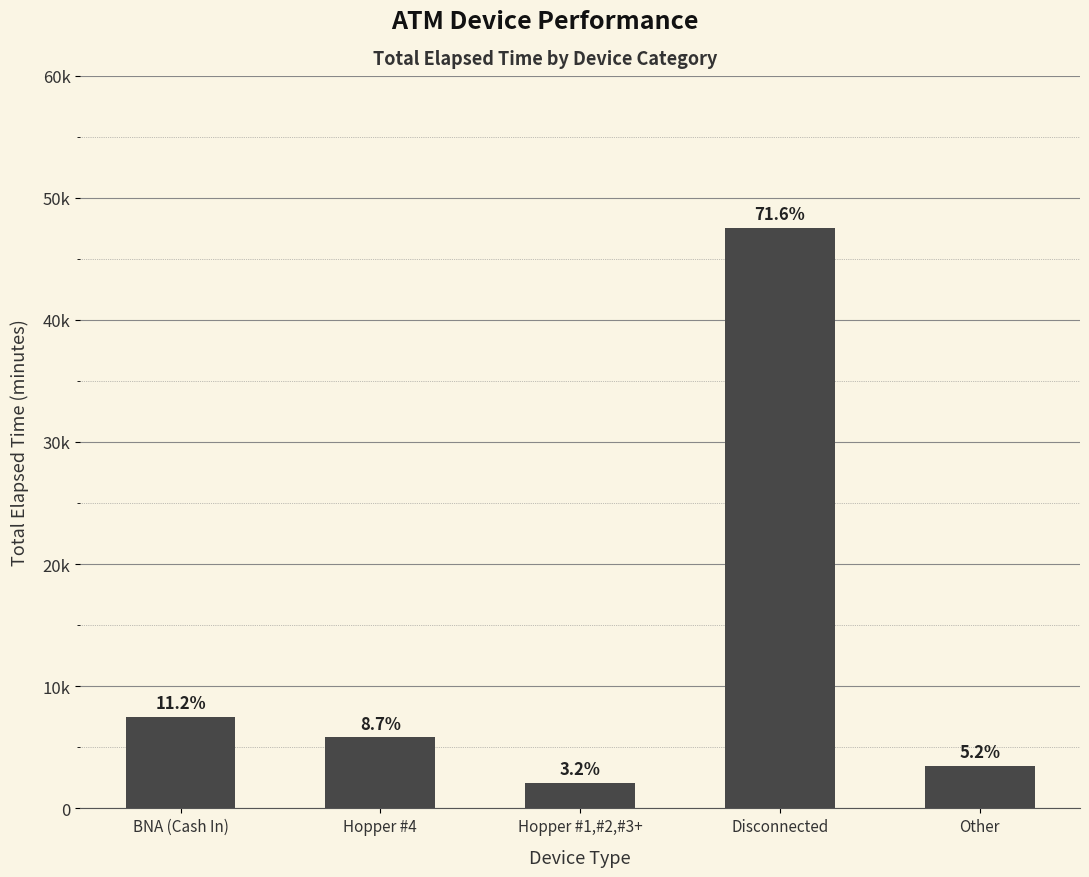

What is the difference between the second highest and second lowest values?

4005